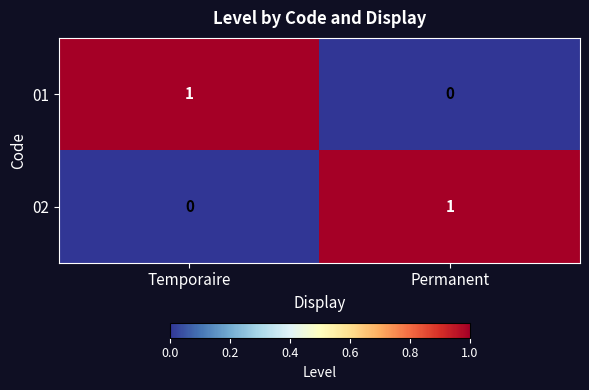

At which label is 01 closest to 0?

Permanent